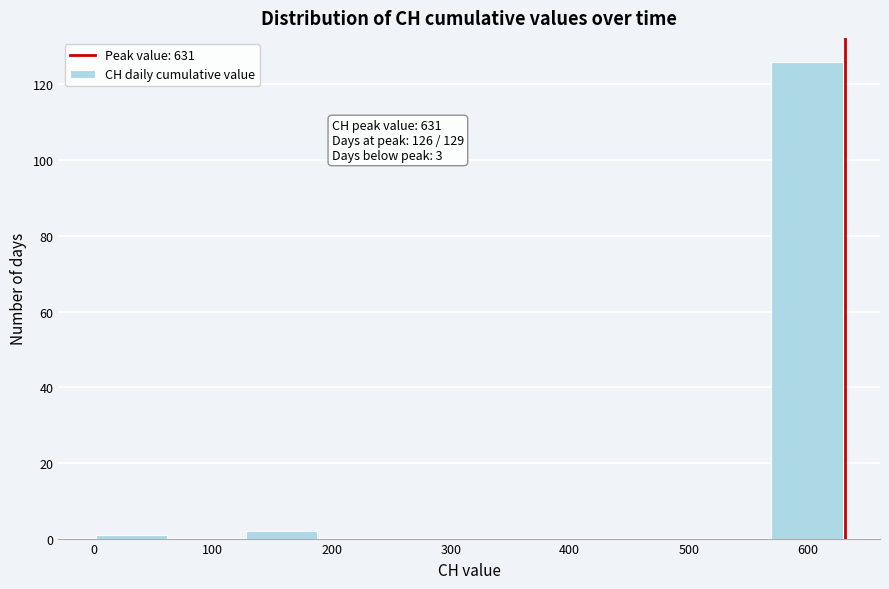

Over which range of the x-axis is the bar tallest?

570 to 630